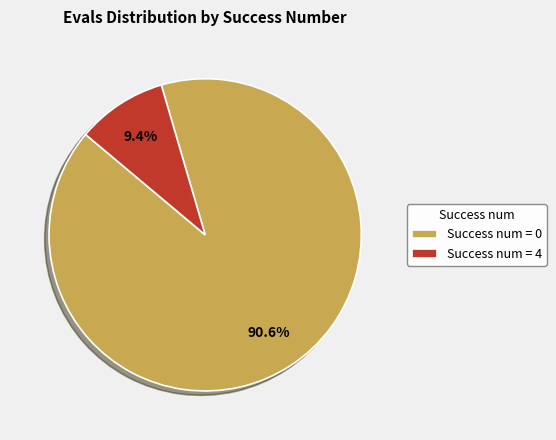

Which category accounts for the majority?

Success num = 0